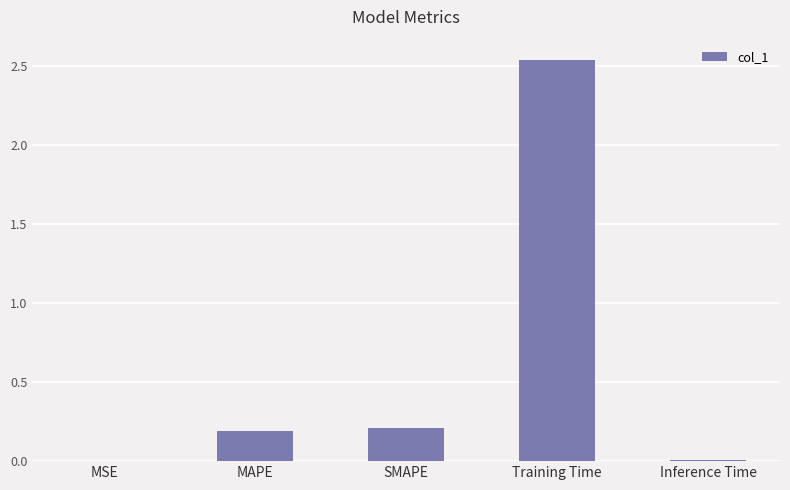

What is the sum of all values?

3.0